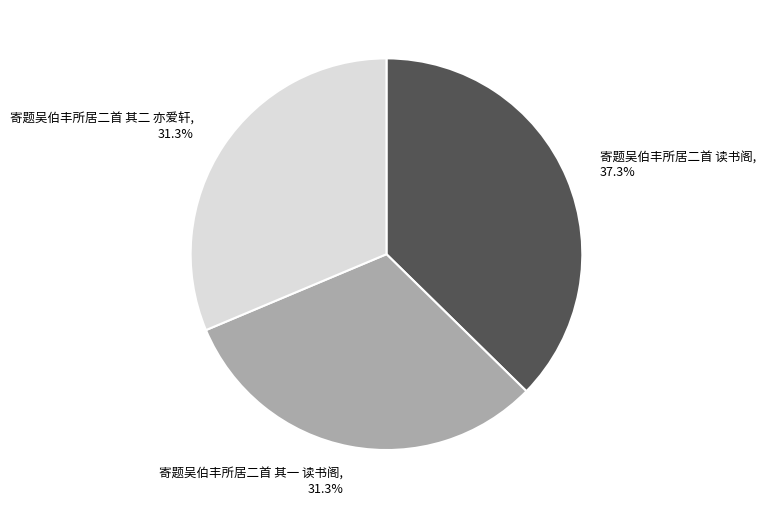

Which slice is the largest?

寄题吴伯丰所居二首 读书阁